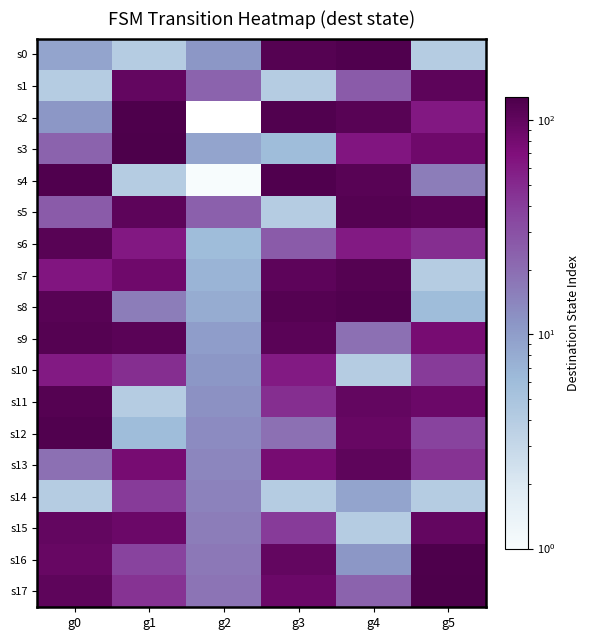

Rank the series at g1 from lowest to highest value.

s0, s4, s11, s12, s8, s16, s14, s17, s10, s6, s13, s7, s15, s1, s5, s9, s2, s3